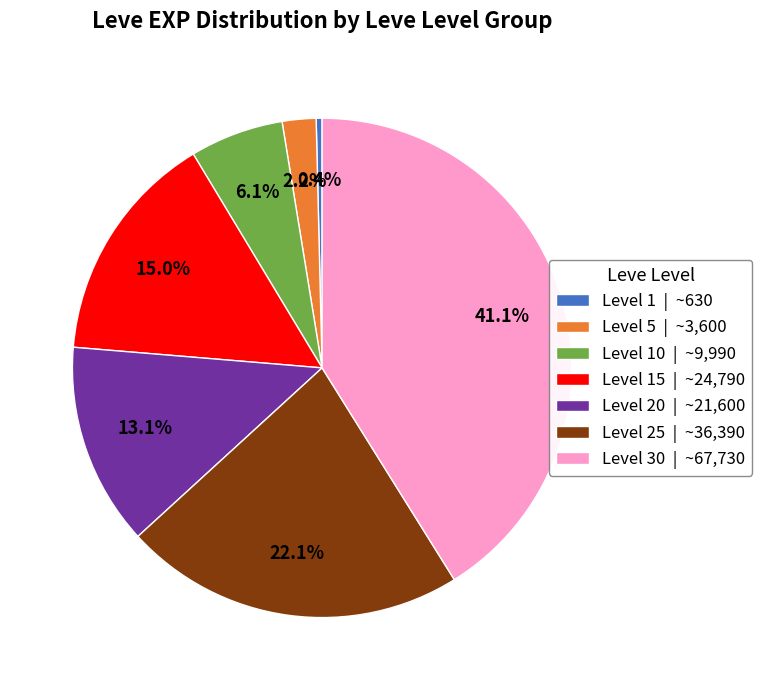

Which slice is the largest?

Level 30 | ~67,730